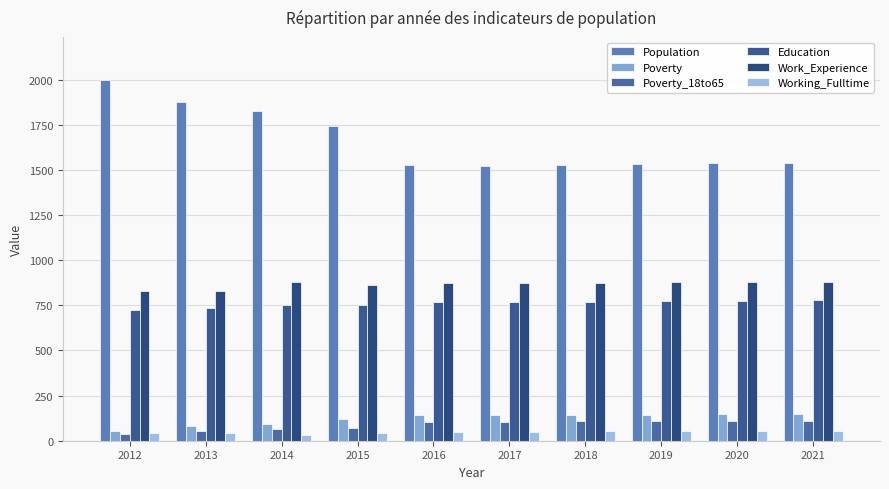

Which series has the largest range (max minus min)?

Population